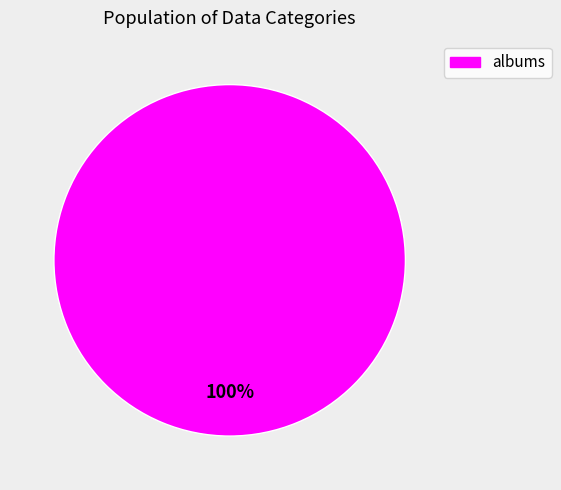

Is there any slice that represents more than half of the pie?

Yes